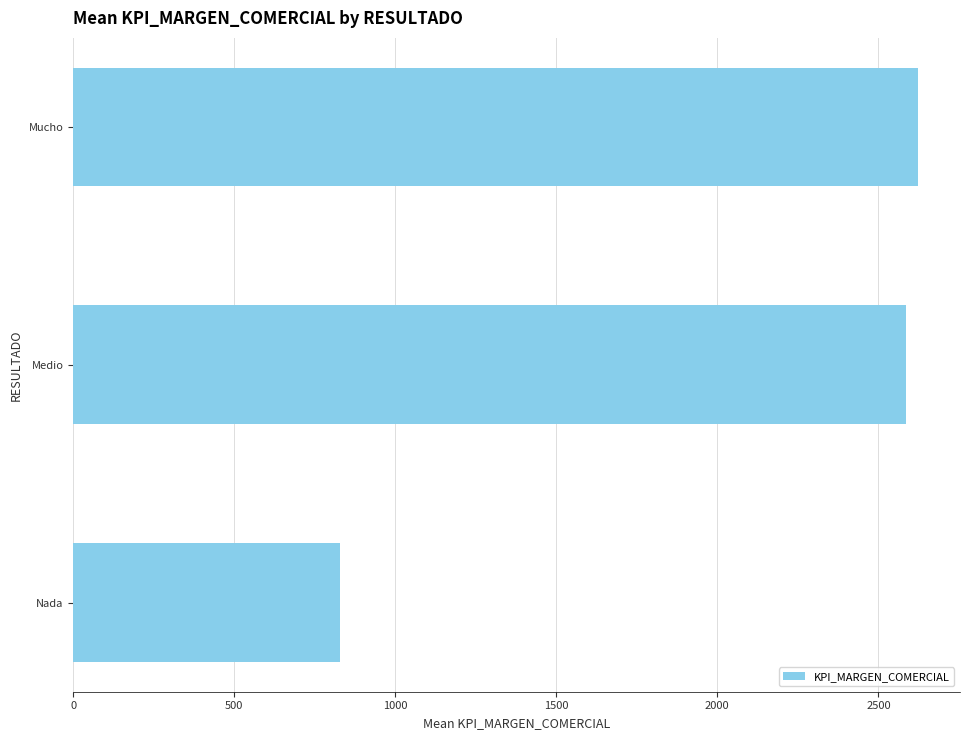

Is it true that the value at Medio is 4224.6?

False